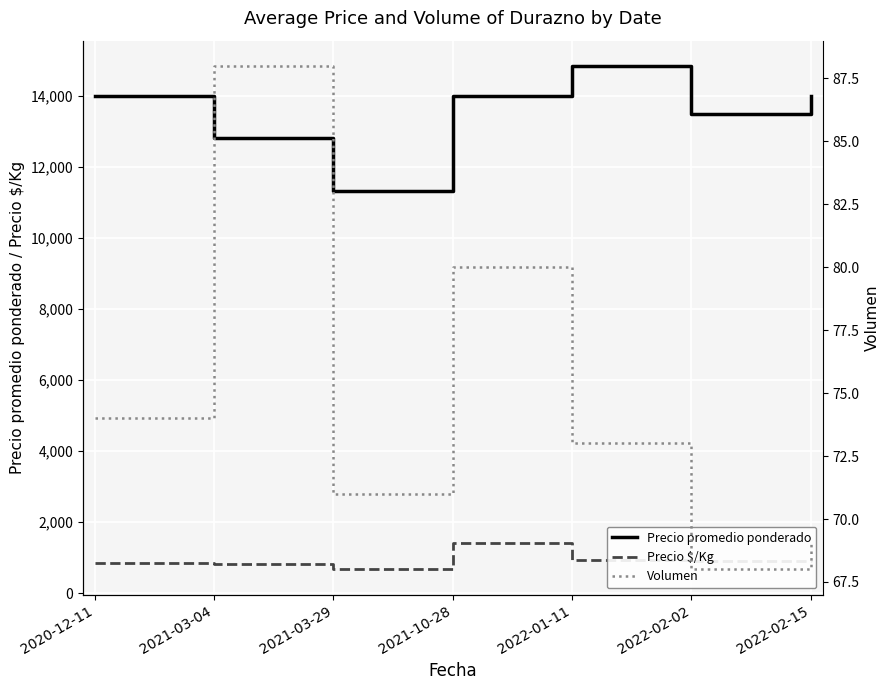

Which has a higher value, 2022-02-15 or 2021-10-28?

2022-02-15